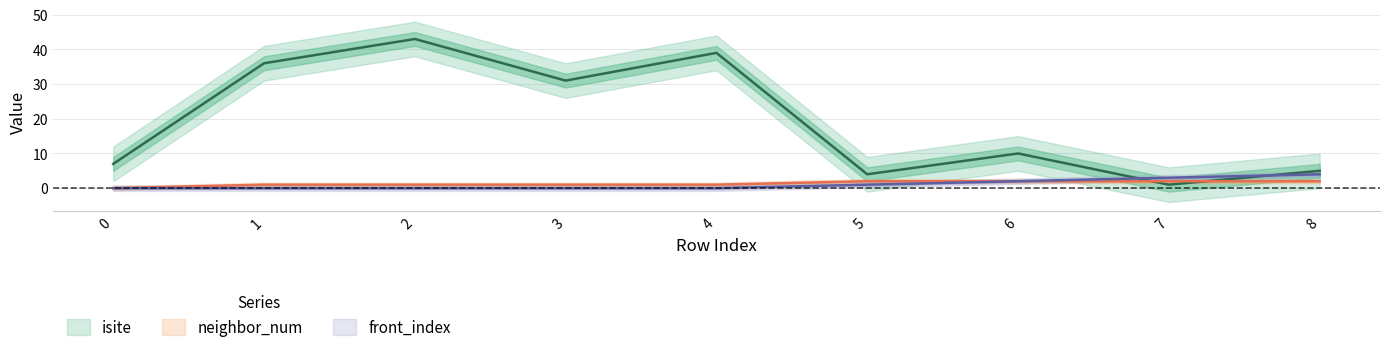

What is the spread (max minus min) of values at 8?

3